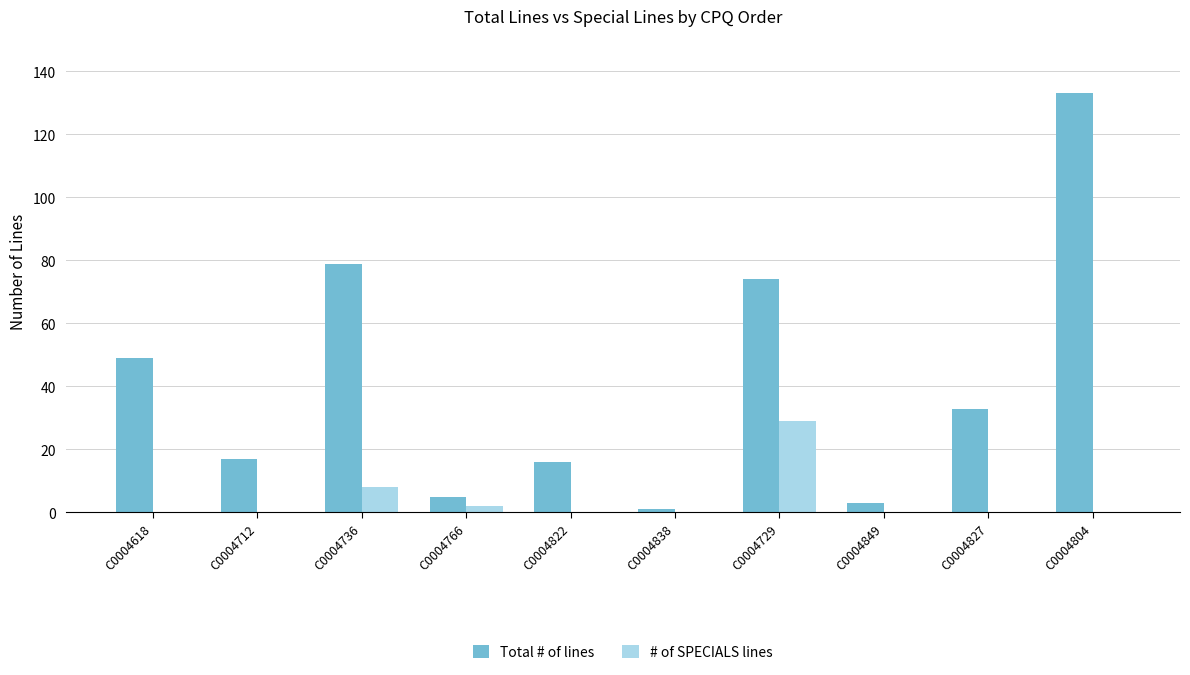

At which category is the sum across all series the highest?

C0004804